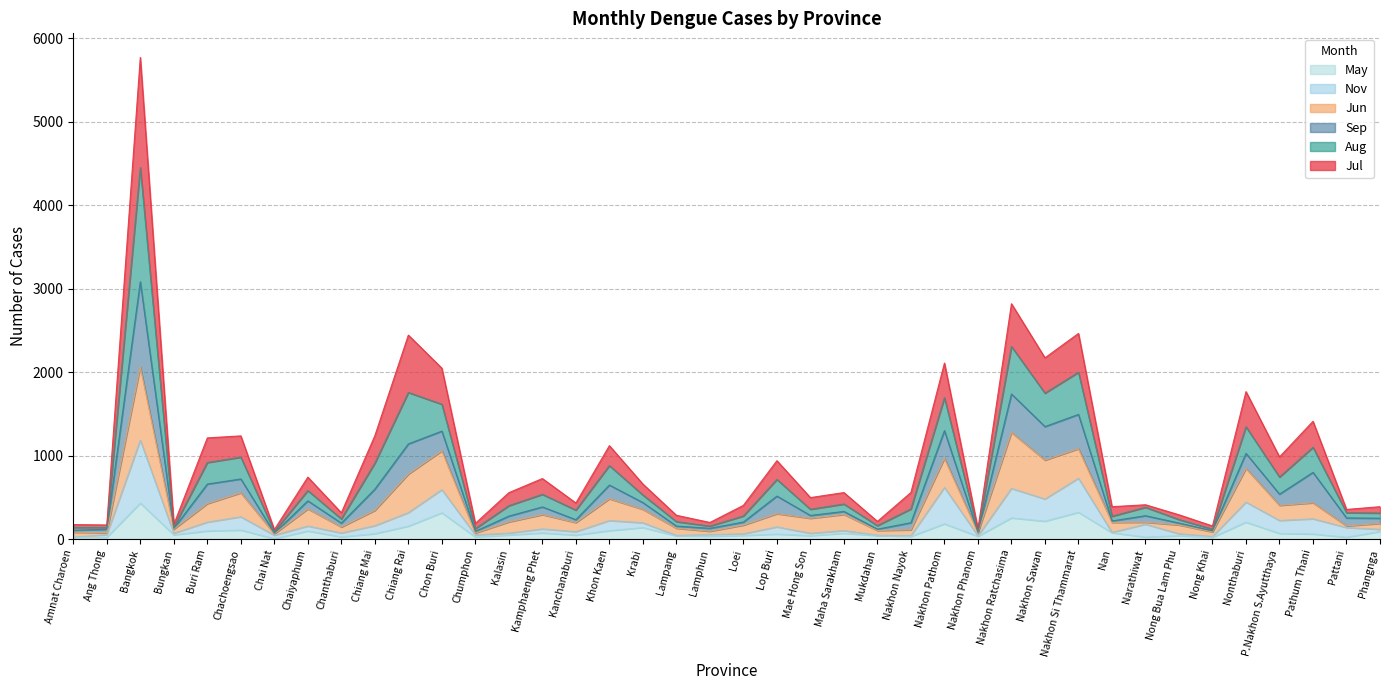

Is it true that Aug equals 348 at Nong Bua Lam Phu?

False